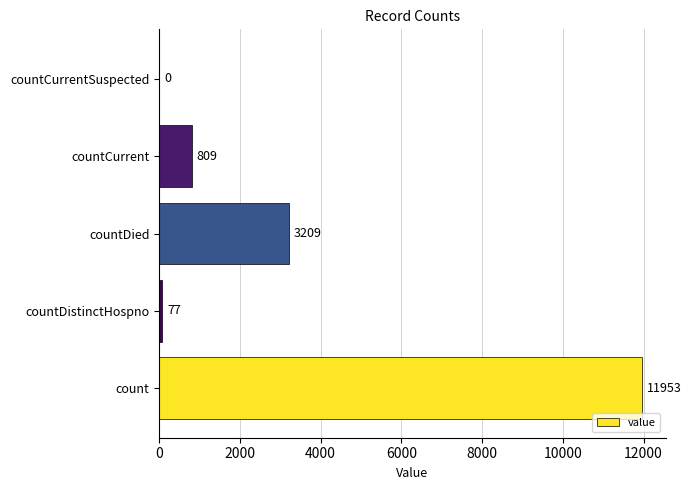

Reading bottom to top, extract all data points from this chart.

count=11953	countDistinctHospno=77	countDied=3209	countCurrent=809	countCurrentSuspected=0